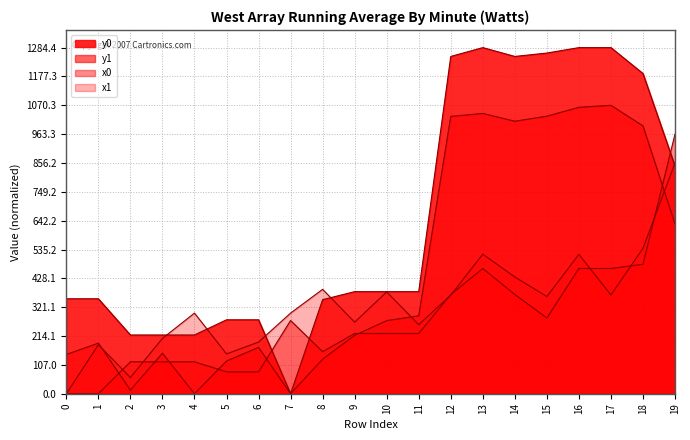

Which series changed the most between 0 and 13?

y0